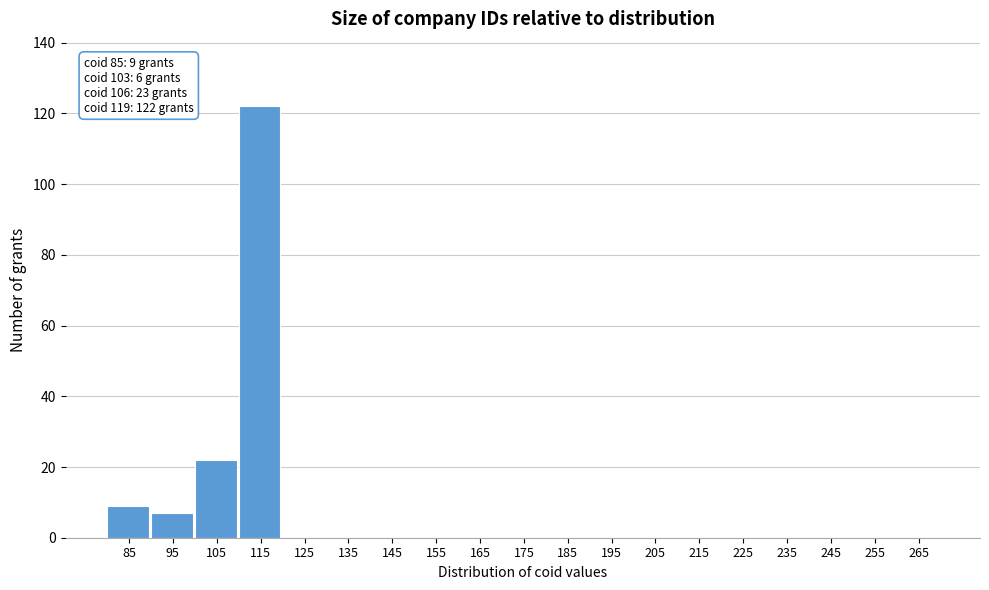

What is the change in value from 95 to 135?

-7